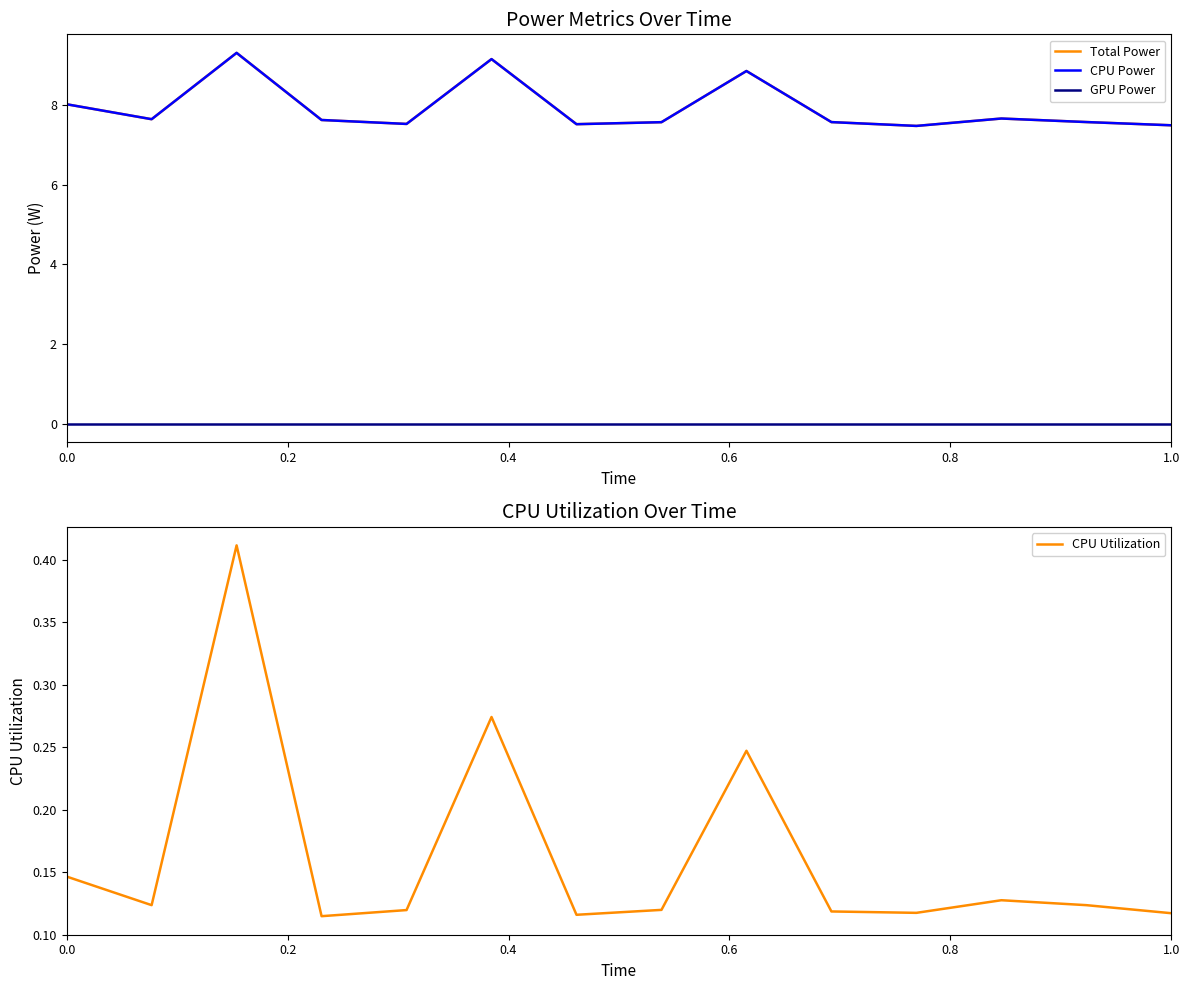

Which has a higher value, 0.2 or 0.8?

0.2